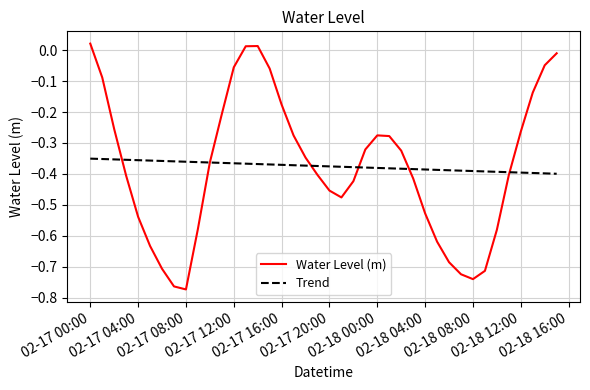

Count the number of data series in this chart.

2